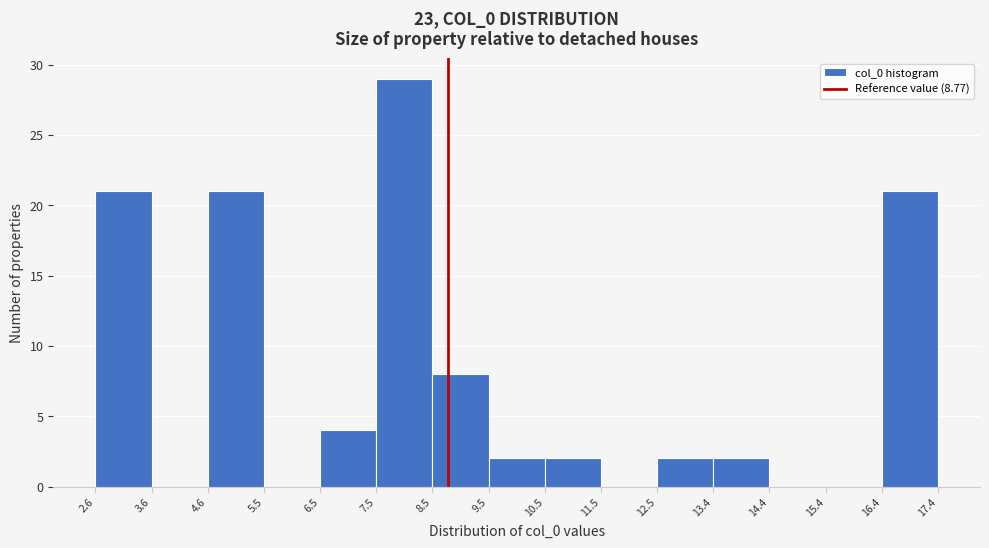

Reading left to right, list every bar in this chart as the range it spans on the x-axis followed by its height. The values are not printed on the chart, so give them approximately, as read against the axis.

2.6 to 3.6: 21
3.6 to 4.6: 0
4.6 to 5.5: 21
5.5 to 6.5: 0
6.5 to 7.5: 4
7.5 to 8.5: 29
8.5 to 9.5: 8
9.5 to 10.5: 2
10.5 to 11.5: 2
11.5 to 12.5: 0
12.5 to 13.4: 2
13.4 to 14.4: 2
14.4 to 15.4: 0
15.4 to 16.4: 0
16.4 to 17.4: 21